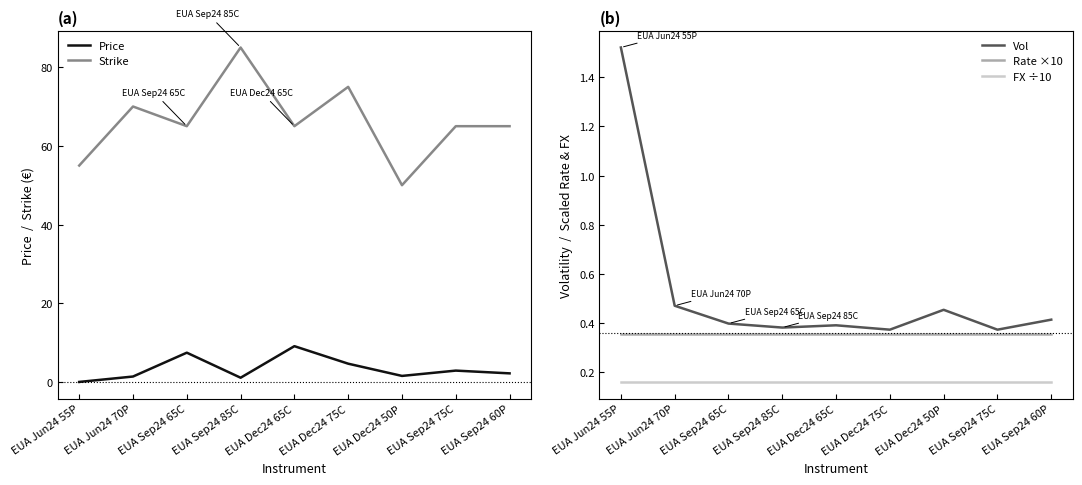

What are all the series names shown in the legend?

Price, Strike, Vol, Rate ×10, FX ÷10